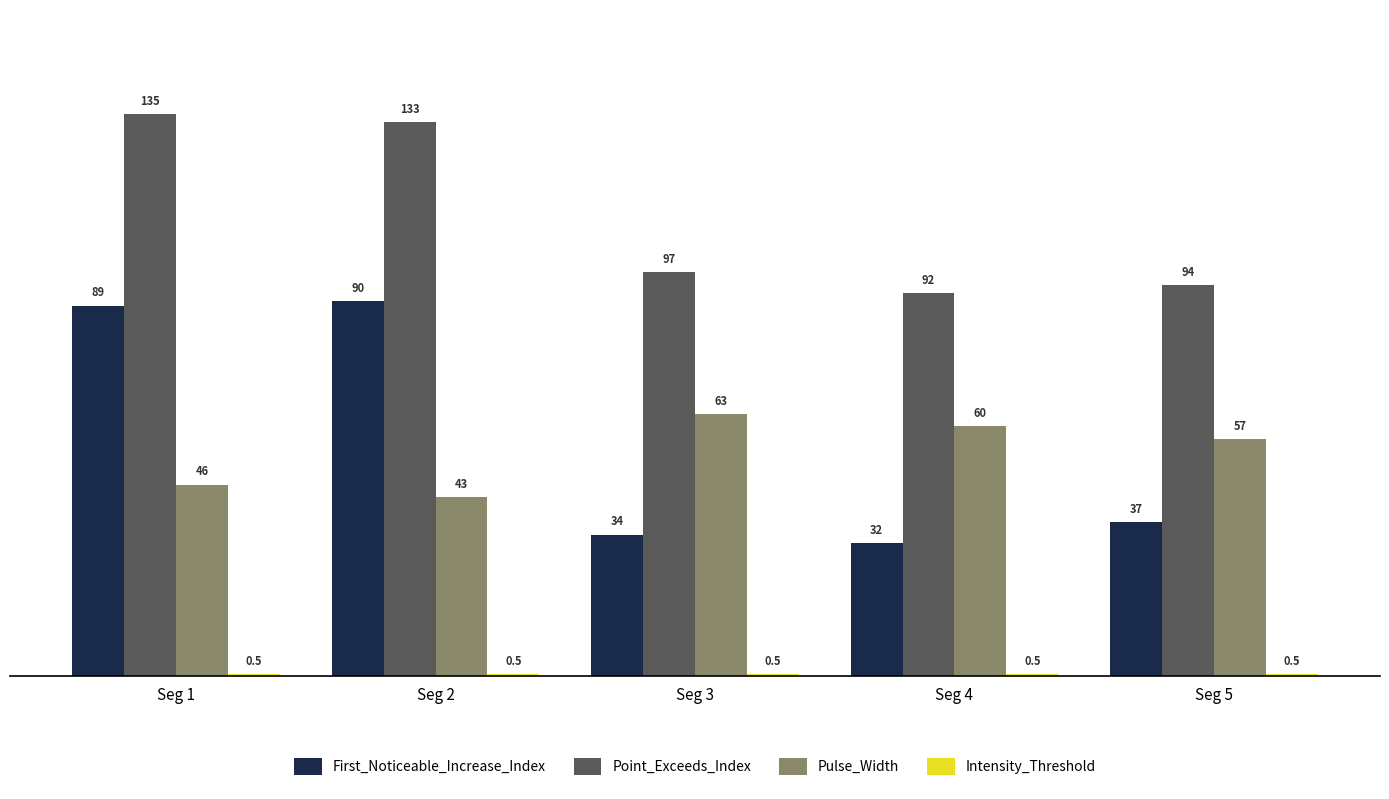

What is the value of the First_Noticeable_Increase_Index bar at the 3rd from the left?

34.0